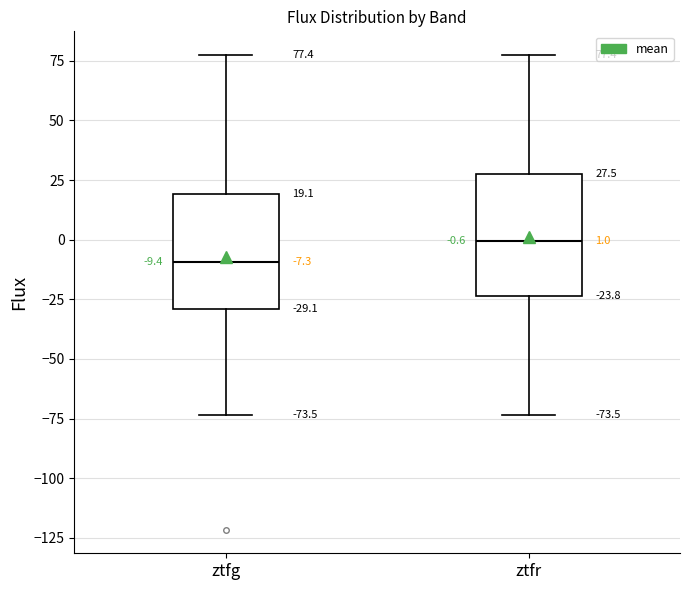

Which box has the highest median line?

ztfr